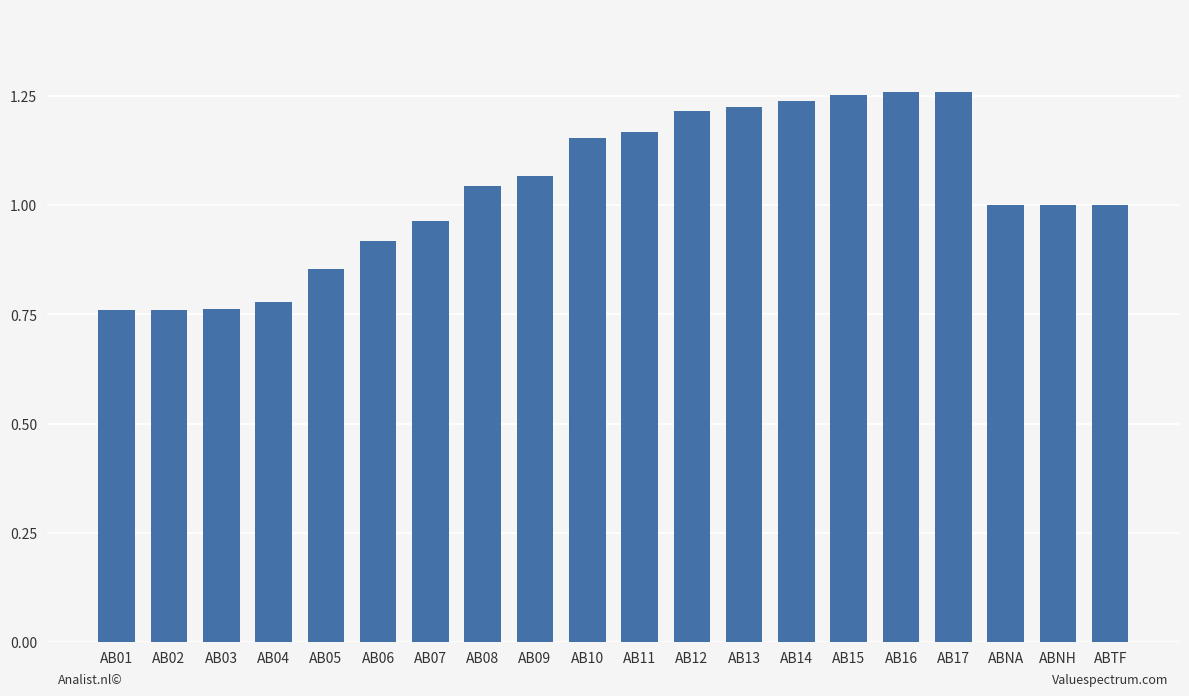

Between AB09 and AB11, which is larger?

AB11